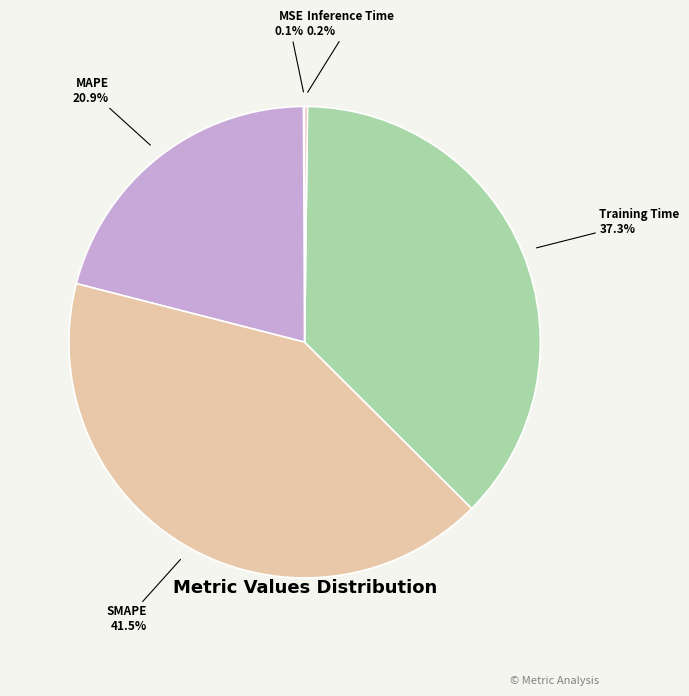

What is the largest slice in the pie chart?

SMAPE